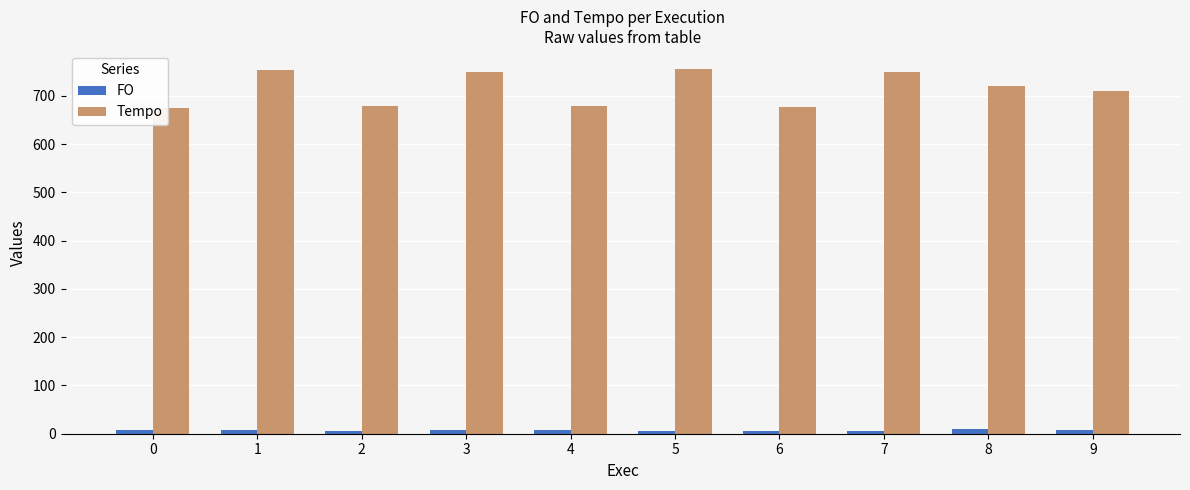

Which series has the largest total across all categories?

Tempo